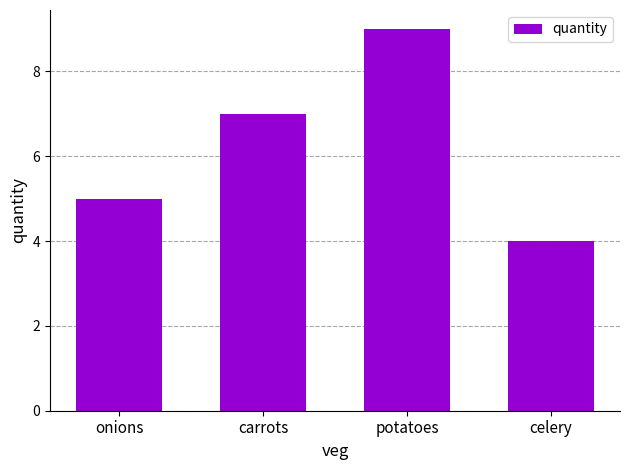

What is the value of the 2nd bar from the left?

7